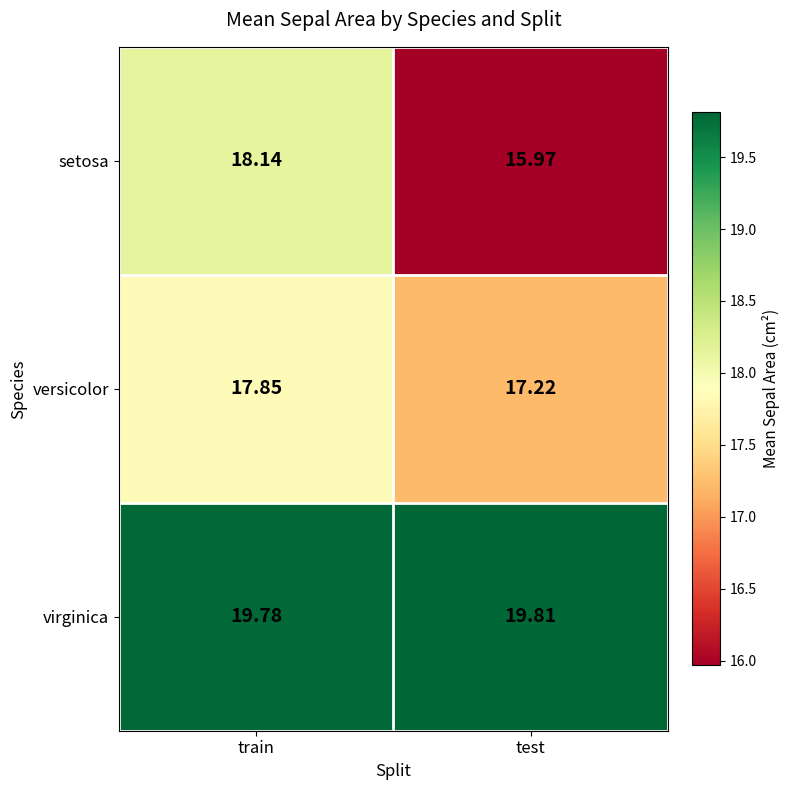

Which series has the largest total across all categories?

virginica